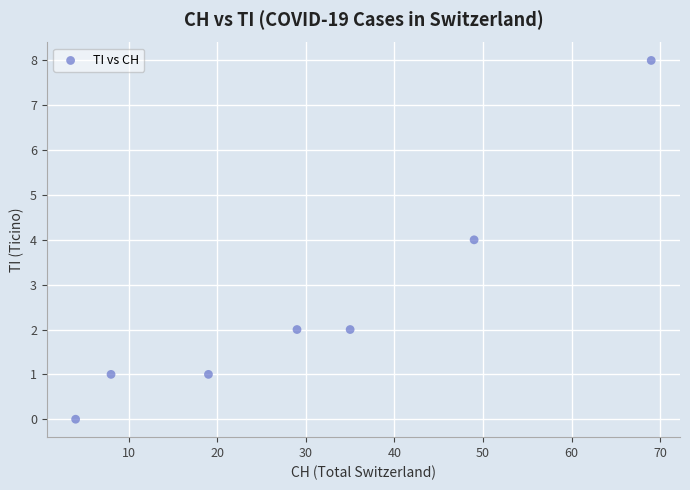

What is the average Y value?

3